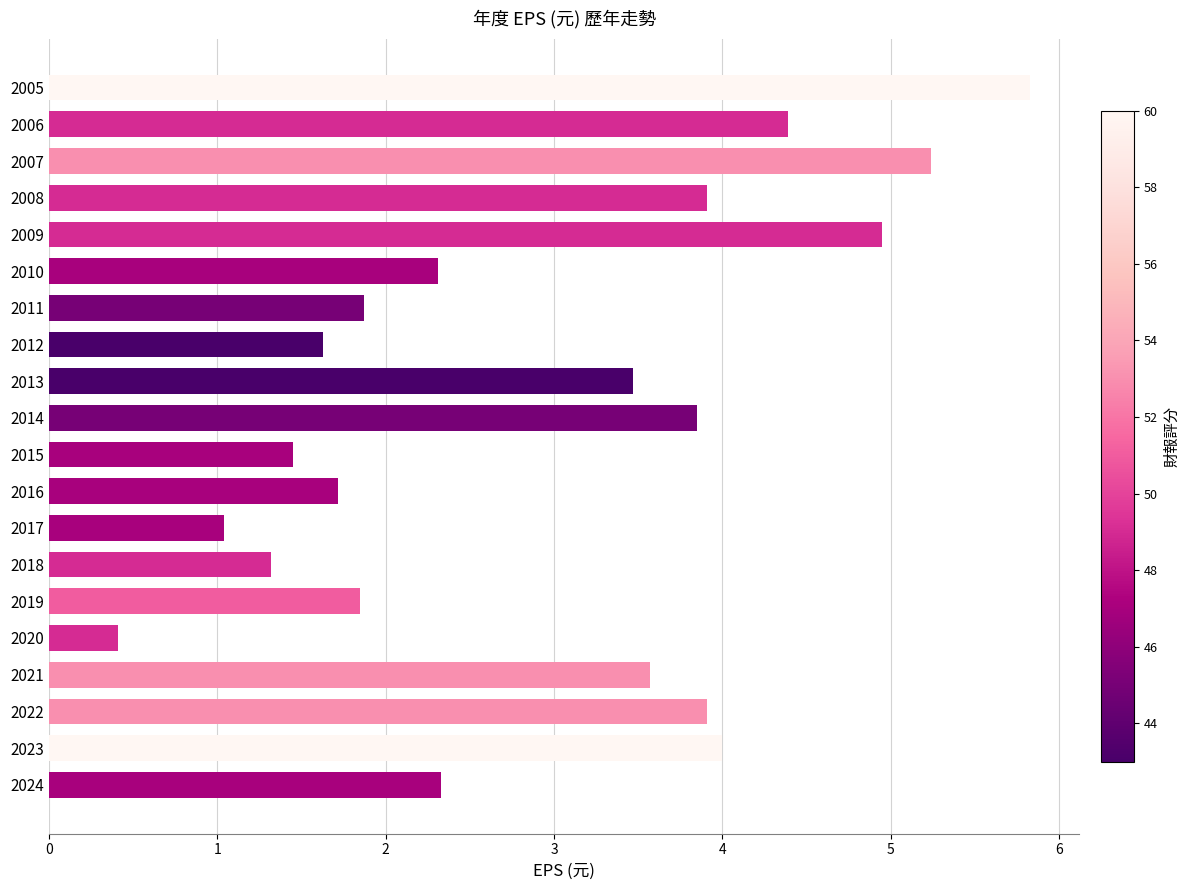

What is the difference between the maximum and second lowest values?

4.8